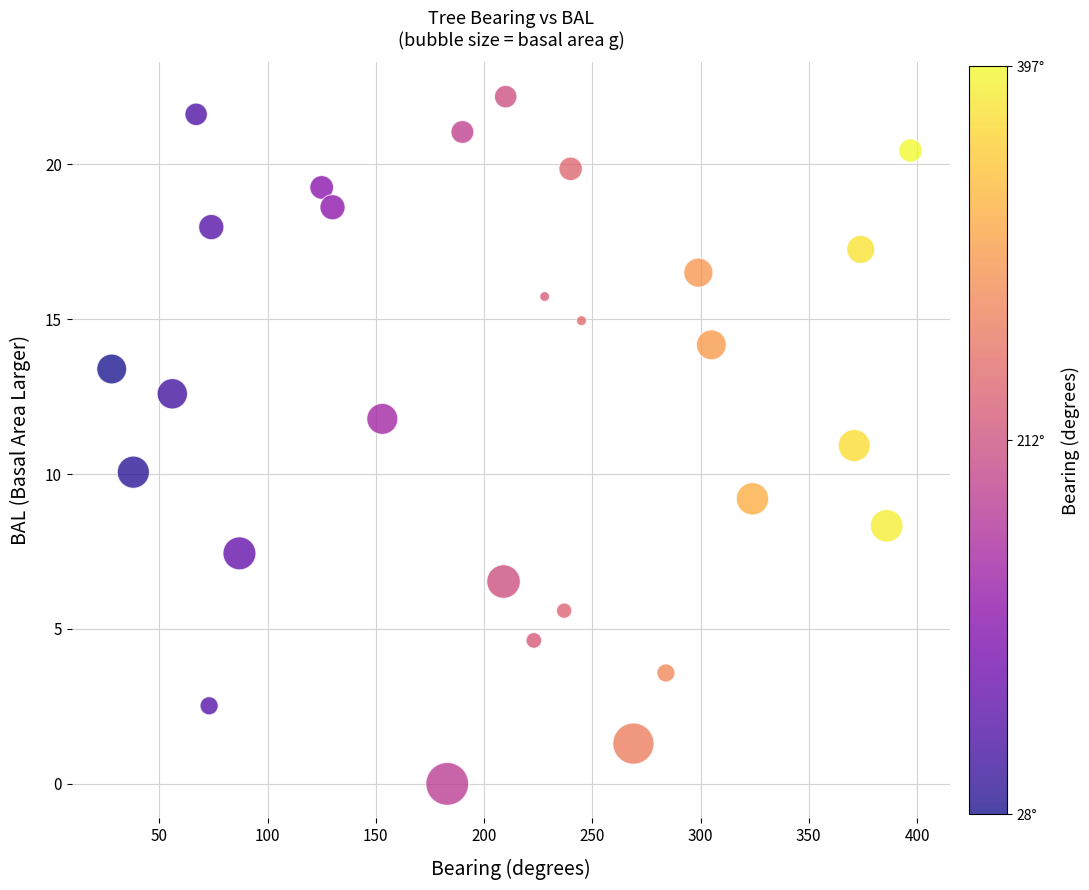

What is the range of Y values (max minus min)?

22.2